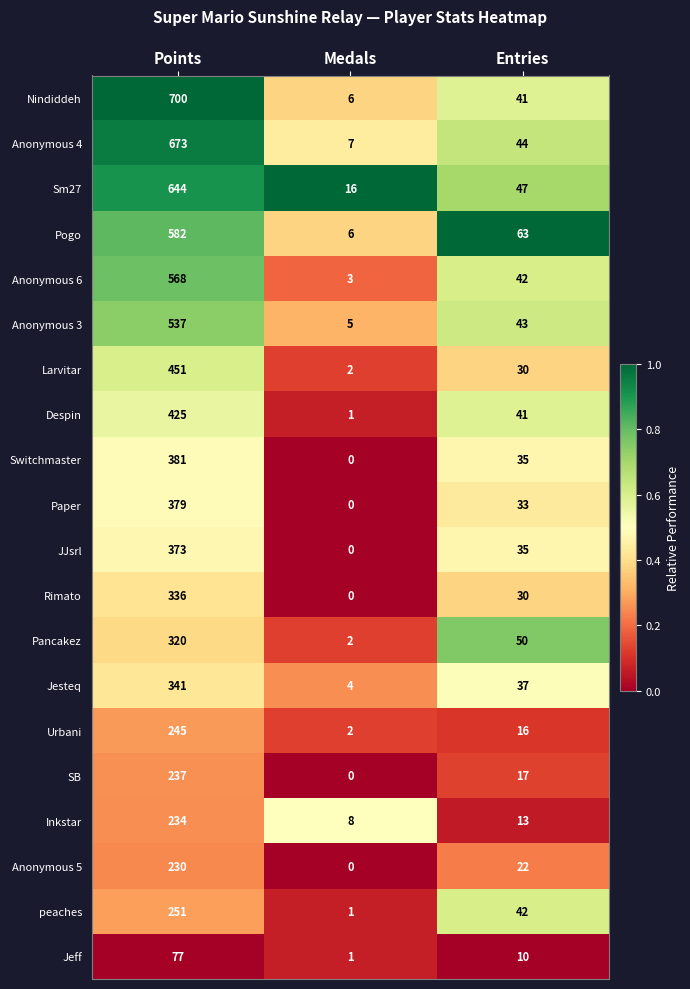

True or false: Pogo has a value of 973 at Points.

False